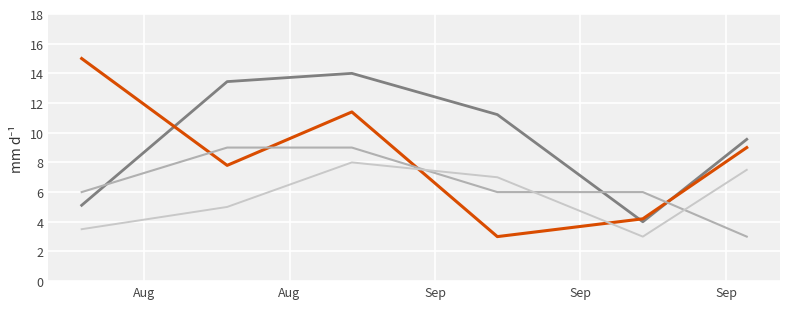

What is the minimum value shown in the chart?

3.0